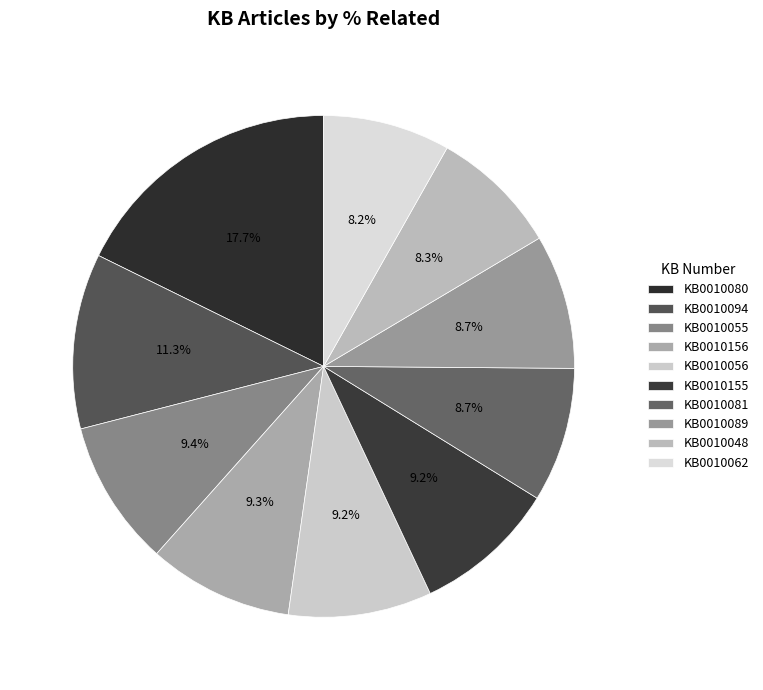

How many segments does this pie chart have?

10